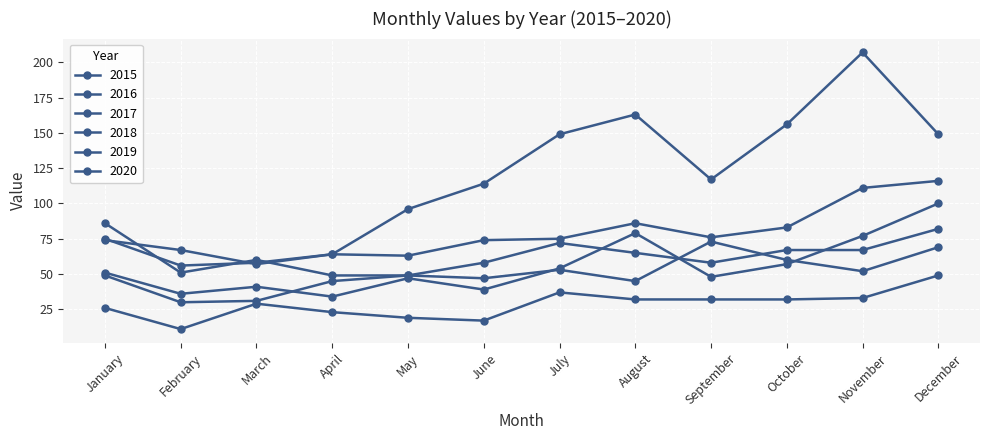

Does the chart have visible grid lines?

Yes